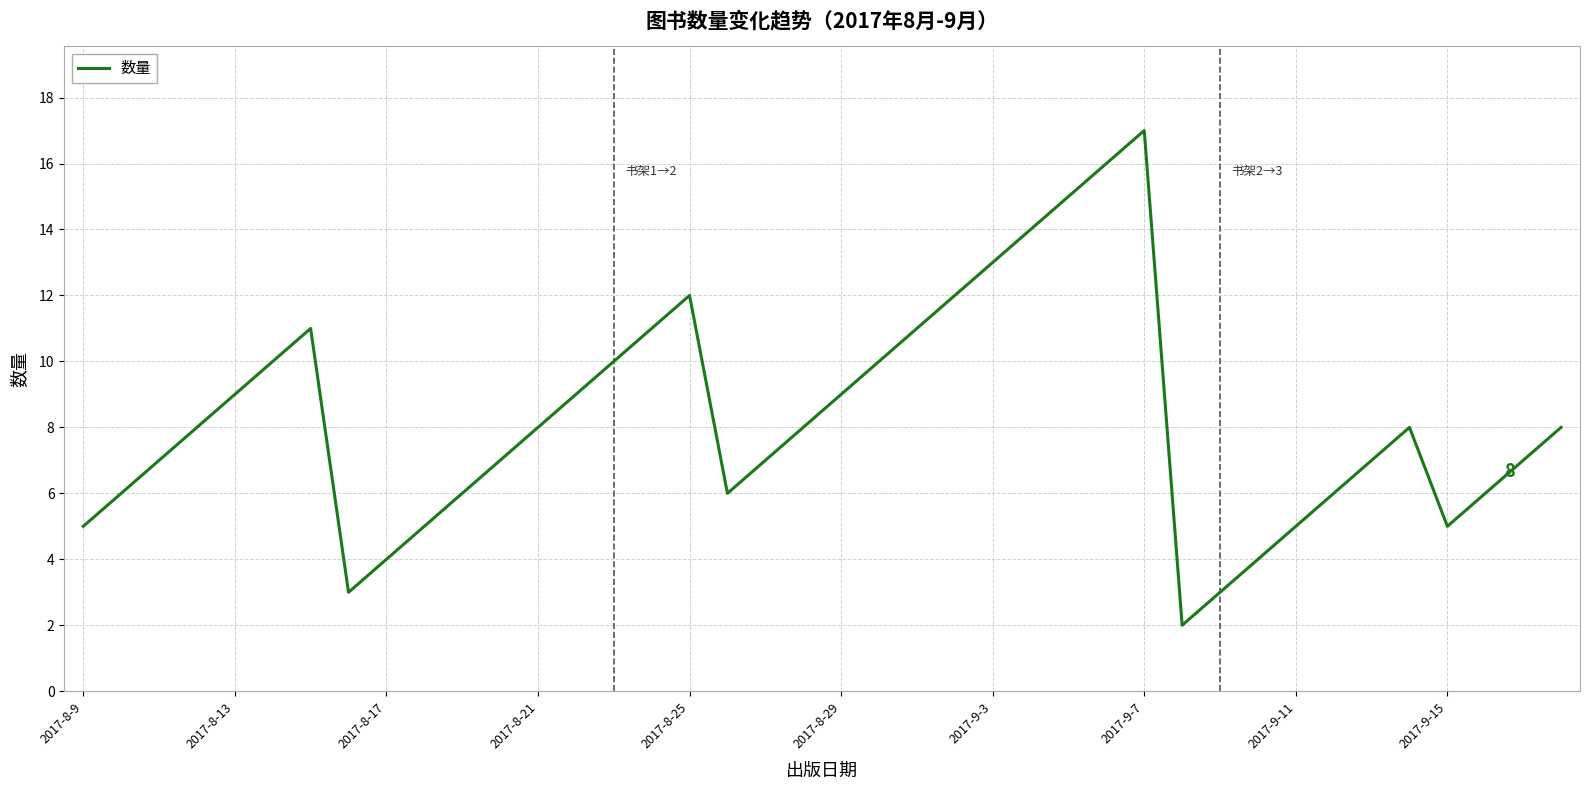

What is the maximum value shown in the chart?

17